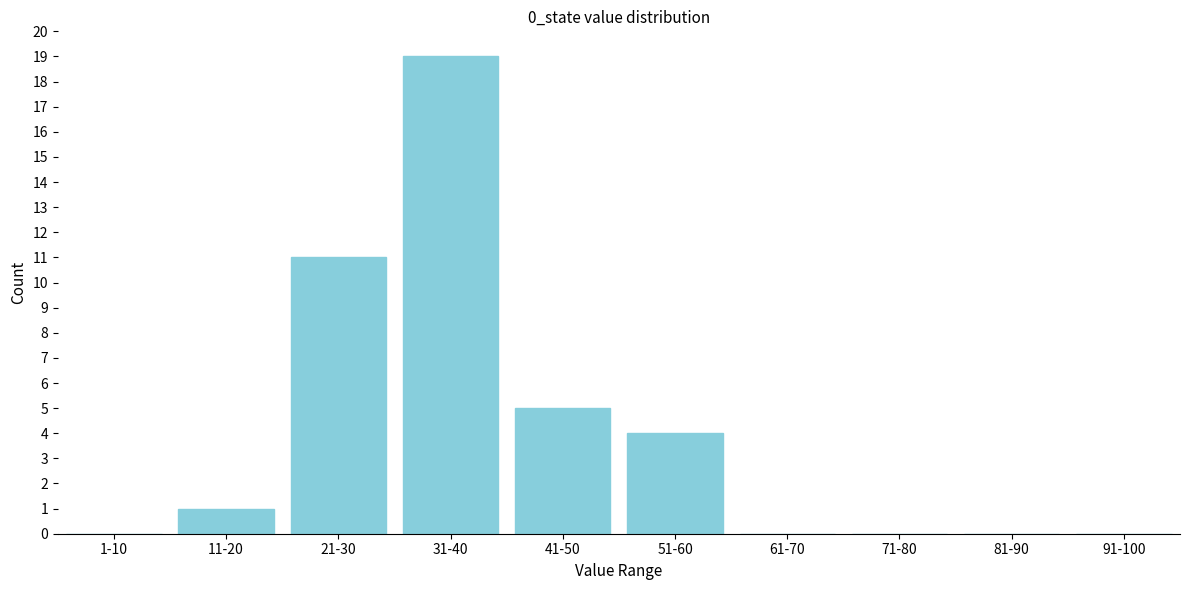

Reading right to left, list all the values displayed in this chart.

91-100=0	81-90=0	71-80=0	61-70=0	51-60=4	41-50=5	31-40=19	21-30=11	11-20=1	1-10=0